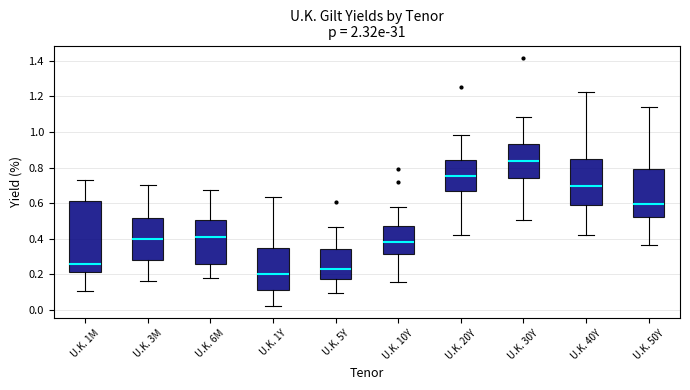

Reading left to right, read every box against the y-axis: the position of its median line, the range the box covers, and the ends of its whiskers. The values are not printed on the chart, so give them approximately, as read against the axis.

U.K. 1M: median 0.26, box 0.22 to 0.62, whiskers 0.10 to 0.74
U.K. 3M: median 0.40, box 0.28 to 0.52, whiskers 0.16 to 0.70
U.K. 6M: median 0.40, box 0.26 to 0.50, whiskers 0.18 to 0.68
U.K. 1Y: median 0.20, box 0.12 to 0.34, whiskers 0.02 to 0.64
U.K. 5Y: median 0.24, box 0.18 to 0.34, whiskers 0.10 to 0.46
U.K. 10Y: median 0.38, box 0.32 to 0.48, whiskers 0.16 to 0.58
U.K. 20Y: median 0.76, box 0.68 to 0.84, whiskers 0.42 to 0.98
U.K. 30Y: median 0.84, box 0.74 to 0.94, whiskers 0.50 to 1.08
U.K. 40Y: median 0.70, box 0.60 to 0.84, whiskers 0.42 to 1.22
U.K. 50Y: median 0.60, box 0.52 to 0.80, whiskers 0.36 to 1.14